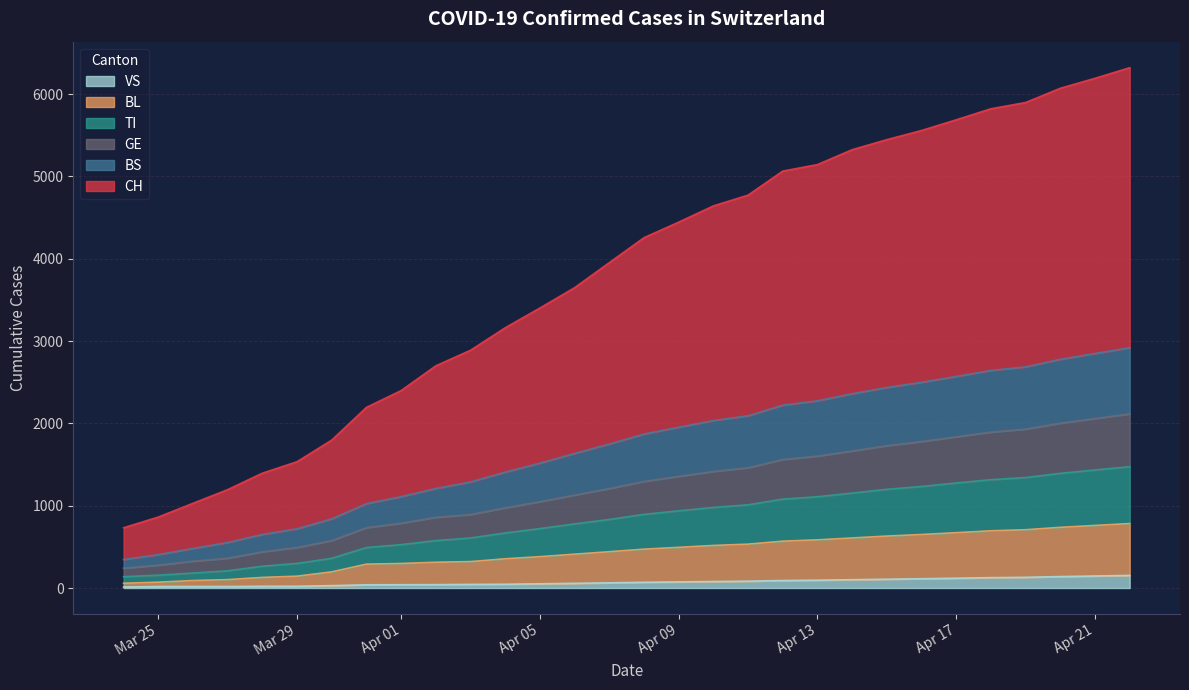

What is the highest value of the VS series?

153